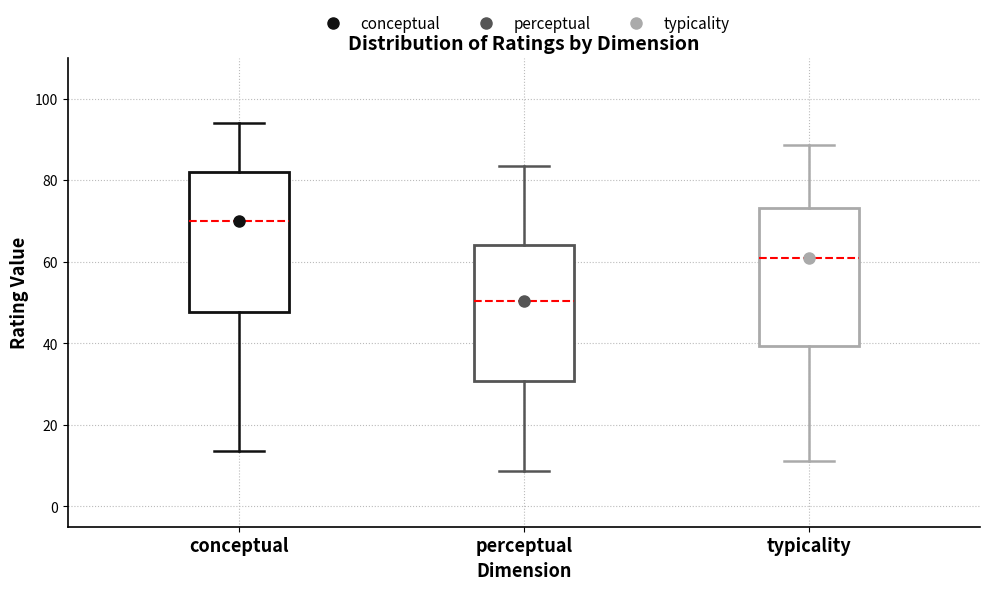

Reading left to right, transcribe this box plot: for each box, give where its median line is, the range the box spans, and where its two whiskers end, as read against the y-axis. The values are not printed on the chart, so give them approximately, as read against the axis.

conceptual: median 70, box 48 to 82, whiskers 14 to 94
perceptual: median 50, box 30 to 64, whiskers 8 to 84
typicality: median 60, box 40 to 74, whiskers 12 to 88